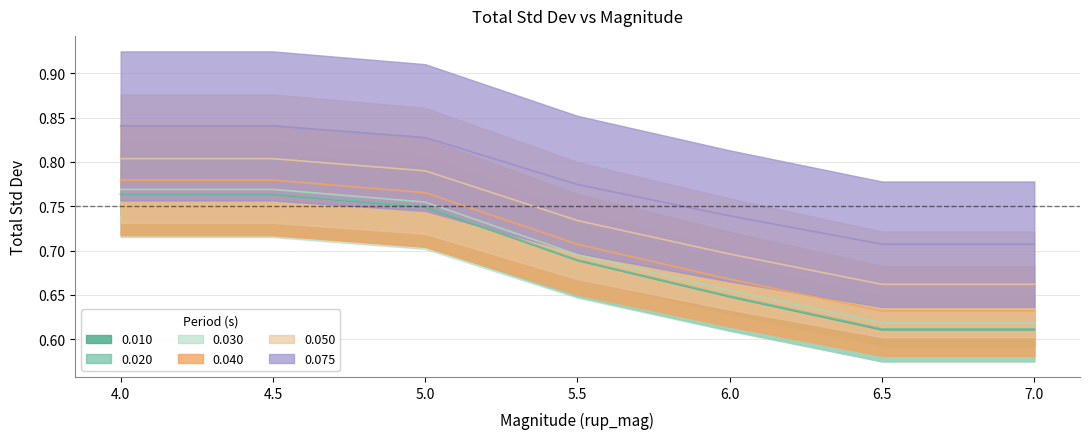

Is it true that 0.030 equals 0.7 at 6.0?

True